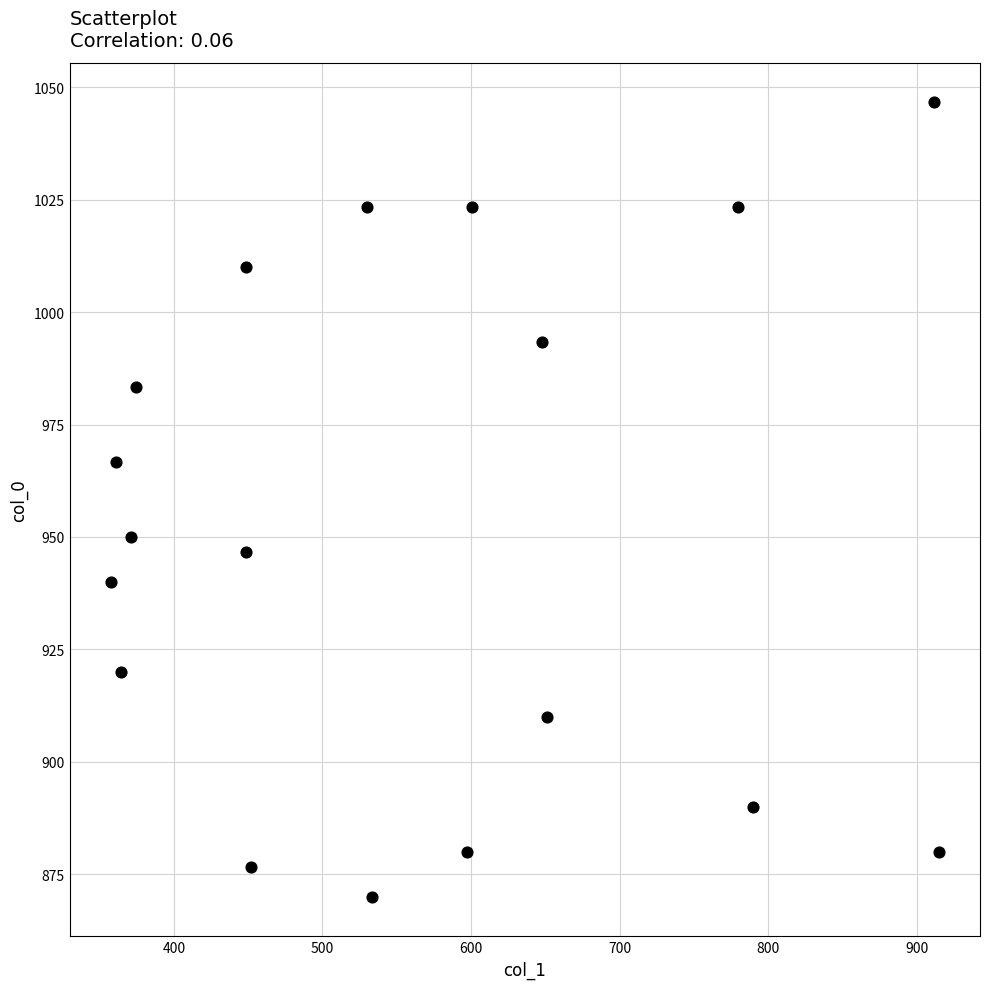

What is the range of X values (max minus min)?

556.9